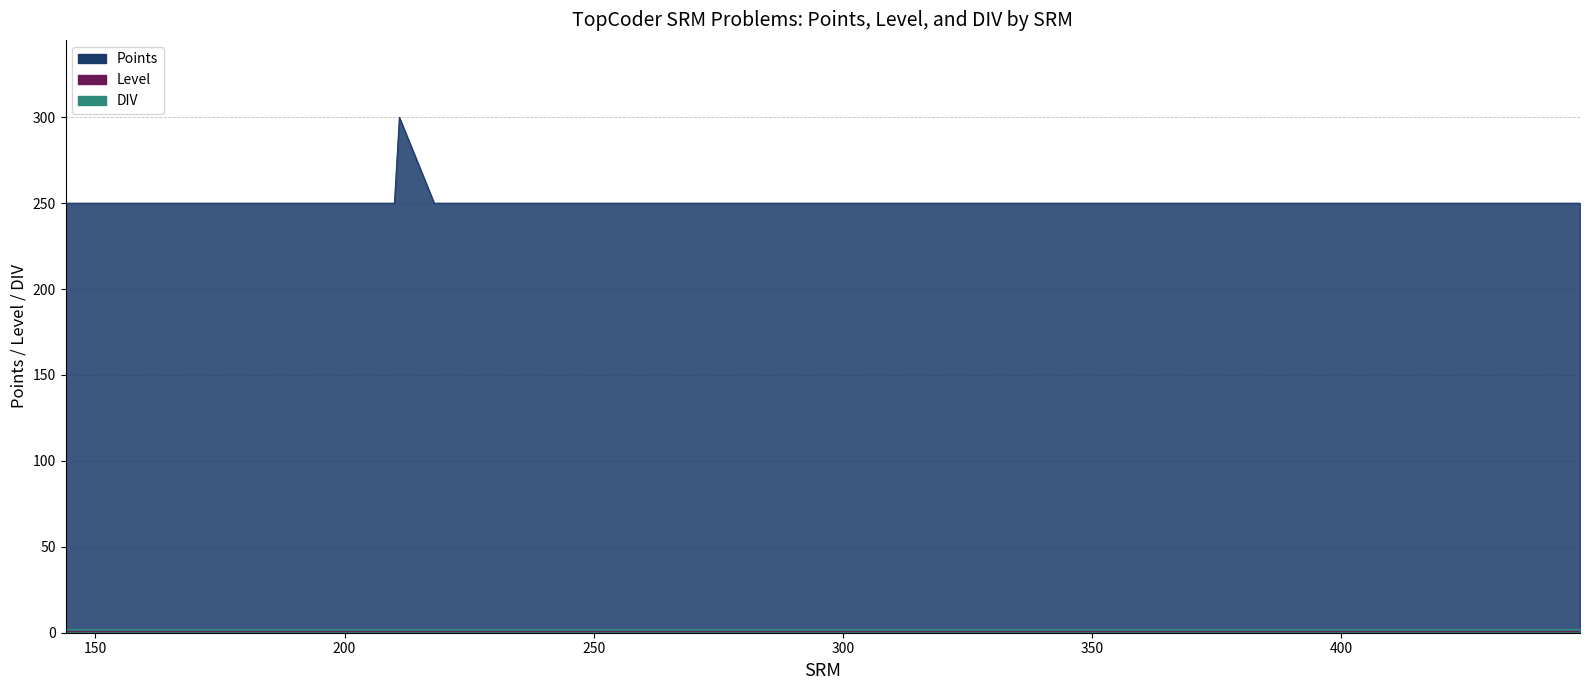

At 211, list the series in order from smallest to largest.

Level, DIV, Points